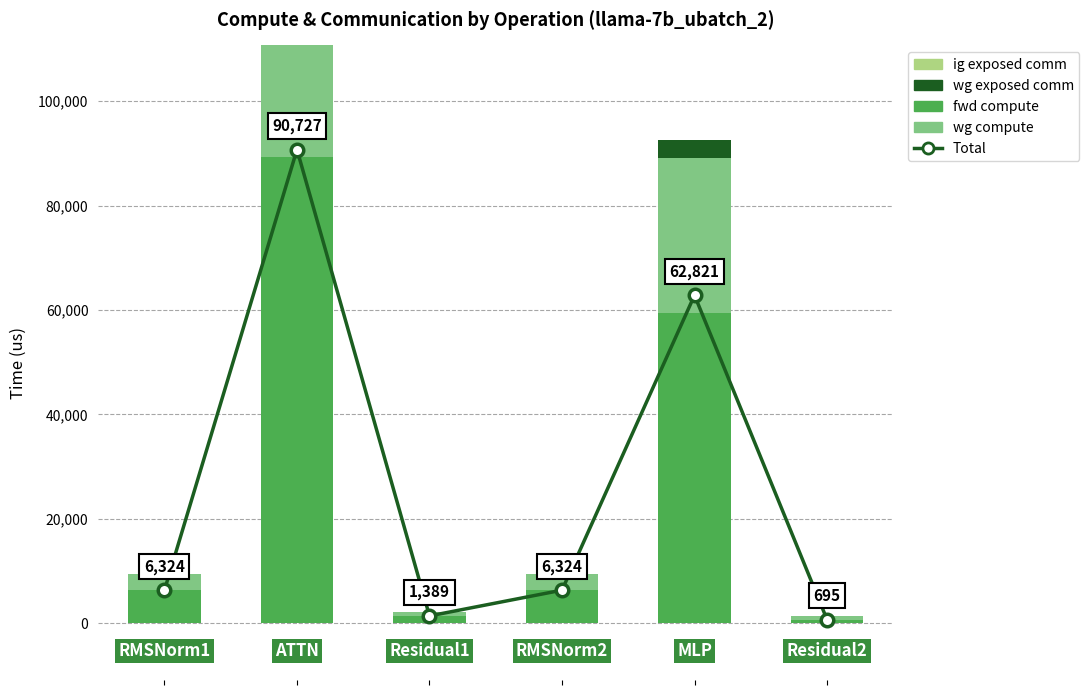

The wg exposed comm series shows -1514.7 at 0. True or false?

False